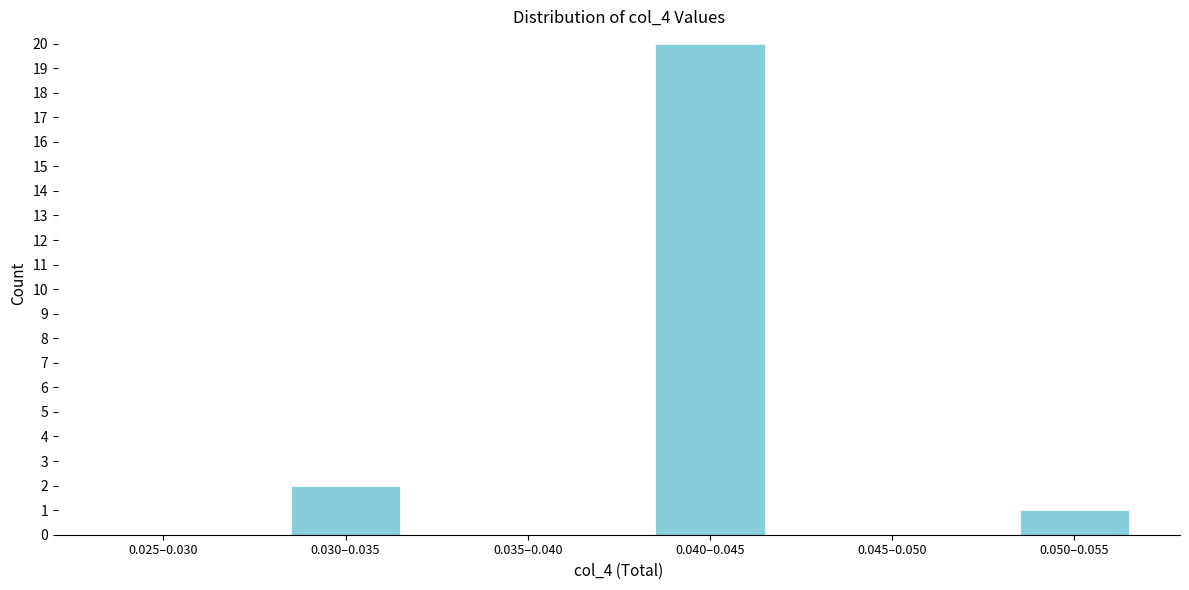

Reading left to right, what are all the values shown in this chart?

0.025–0.030=0	0.030–0.035=2	0.035–0.040=0	0.040–0.045=20	0.045–0.050=0	0.050–0.055=1